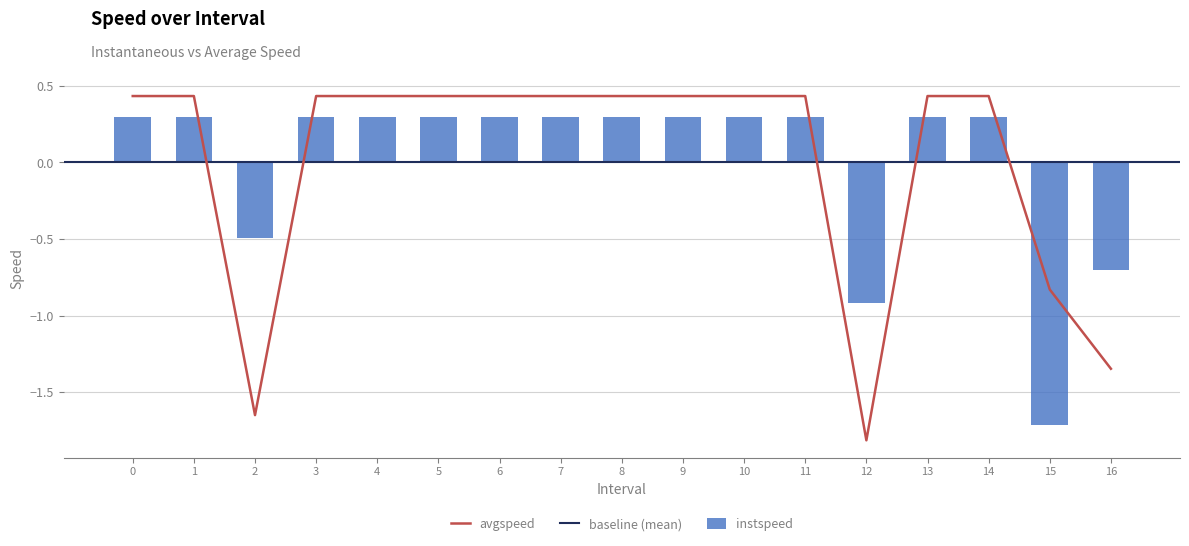

True or false: instspeed has a value of -0.8 at 2.

False